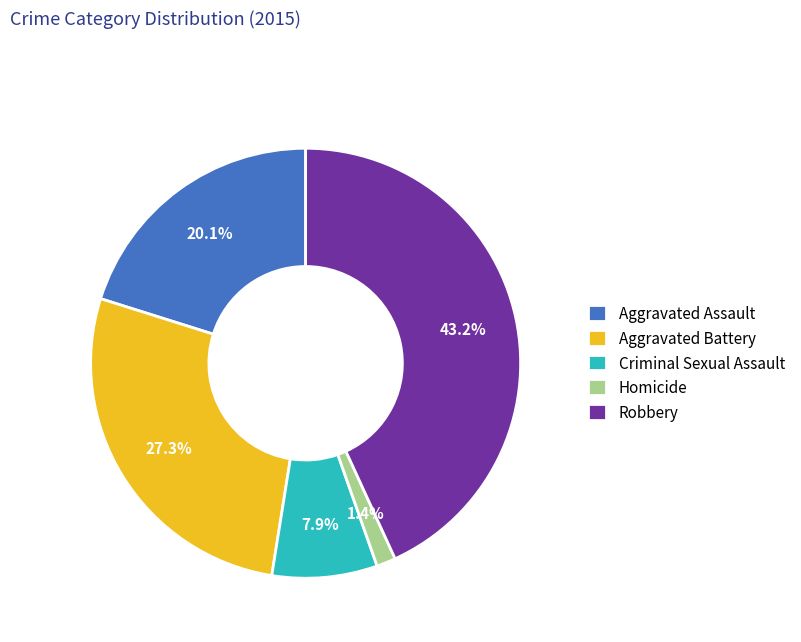

How much of the chart is everything except Homicide?

98.6%